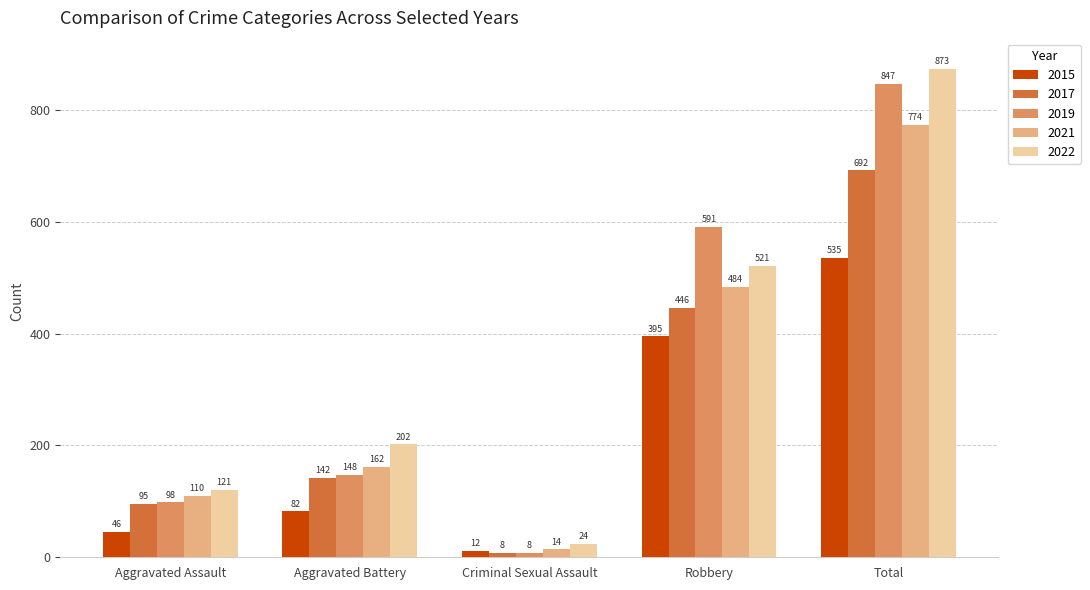

What is the spread (max minus min) of values at Criminal Sexual Assault?

16